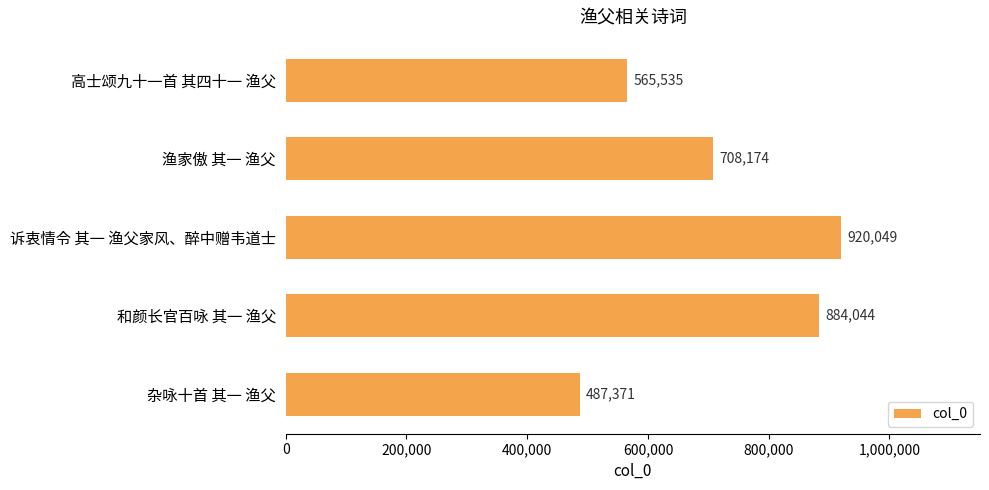

What is the sum of the values at 渔家傲 其一 渔父 and 和颜长官百咏 其一 渔父?

1592218